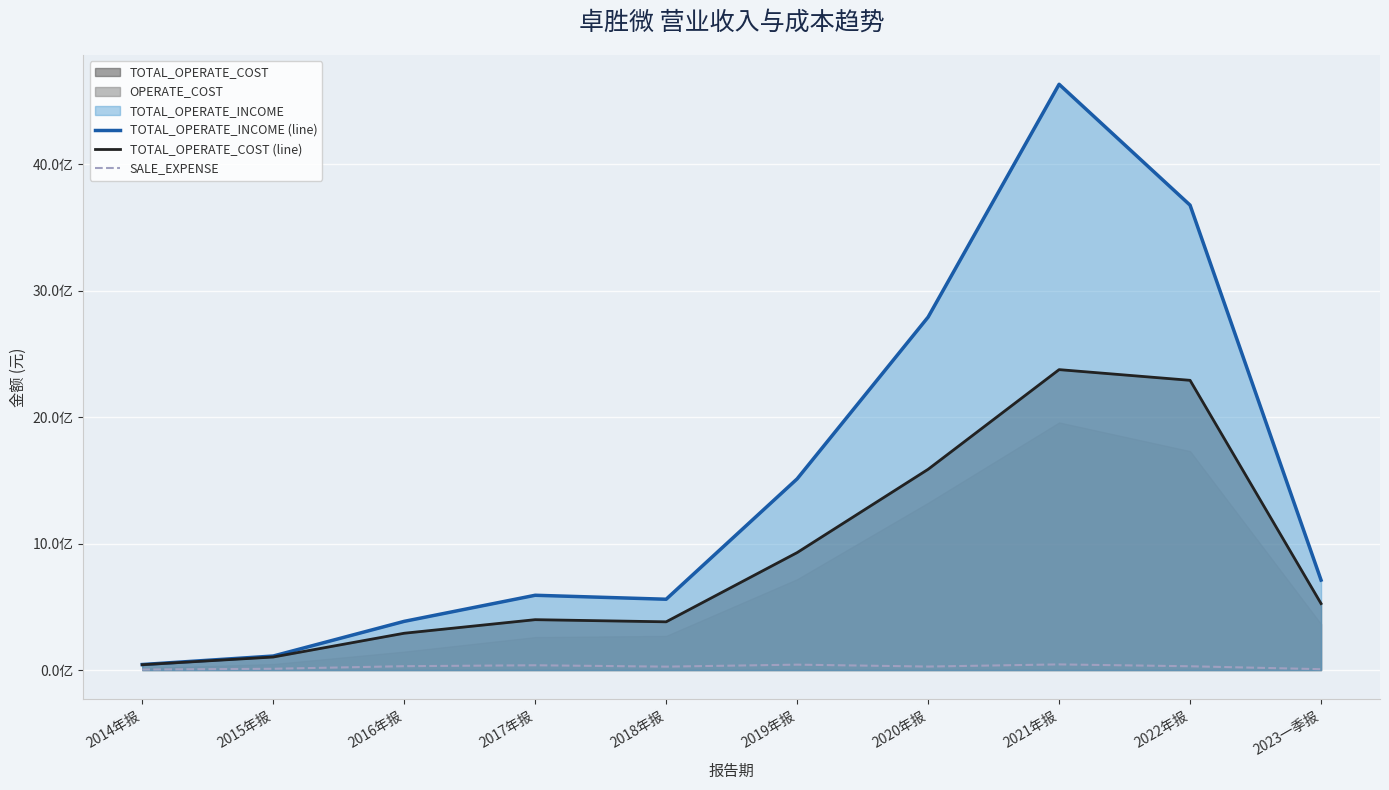

Count the number of categories in the chart.

10